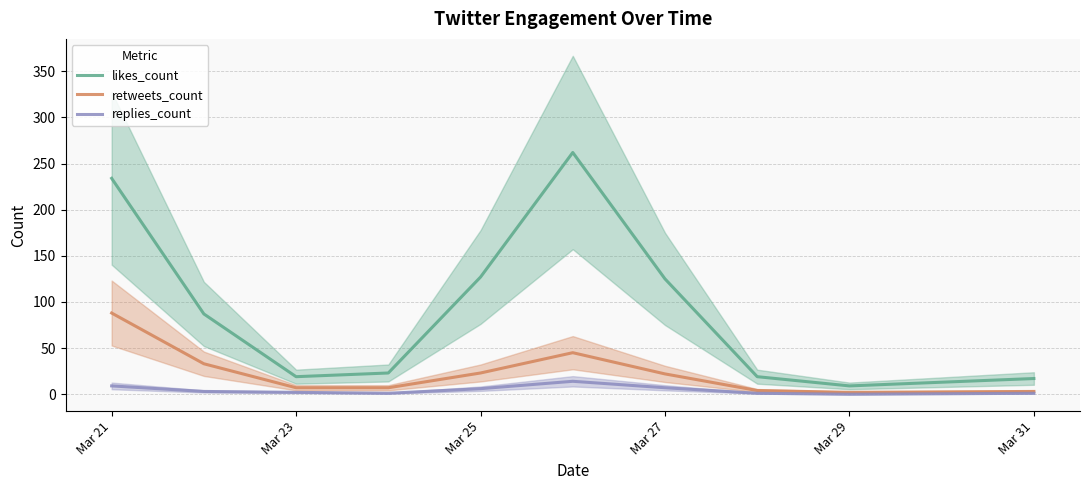

At how many categories does at least one series exceed 205?

2